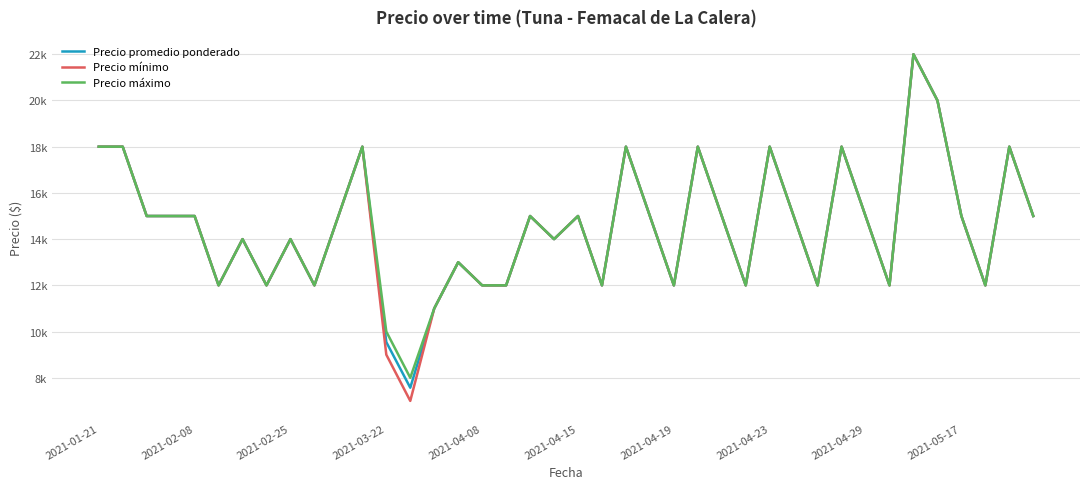

Which series has the largest range (max minus min)?

Precio mínimo